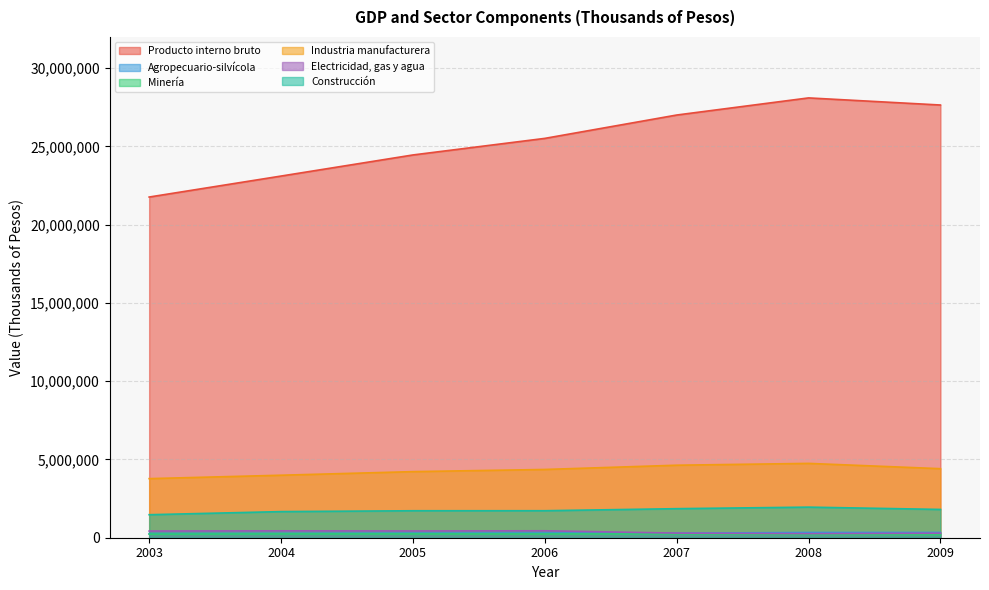

Which series has the largest total across all categories?

Producto interno bruto